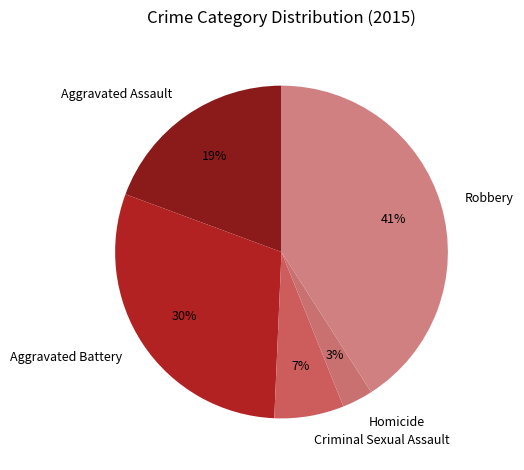

How many segments does this pie chart have?

5